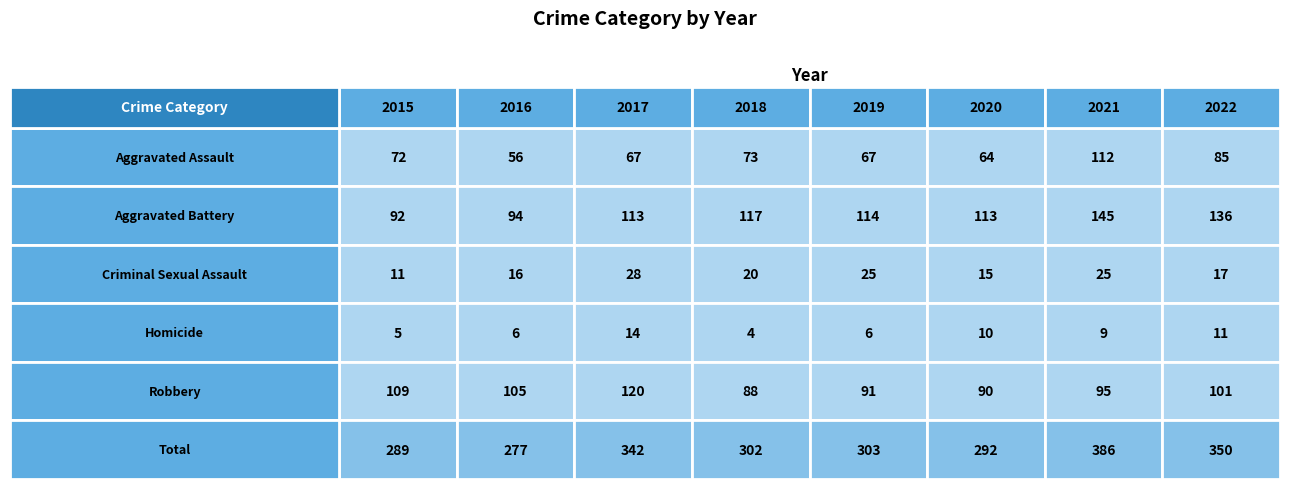

How many categories are shown in the chart?

8